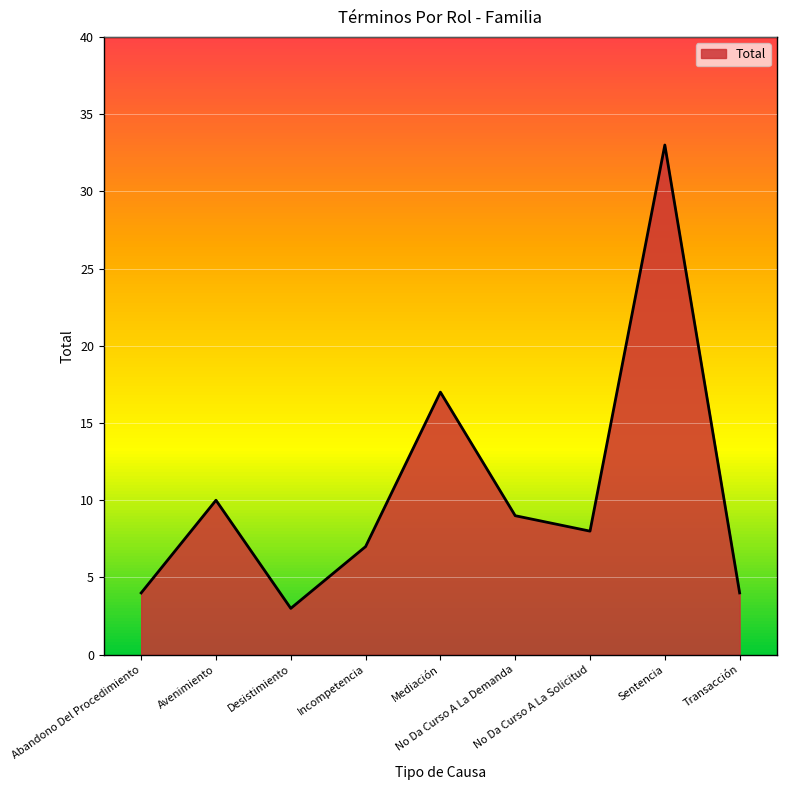

Reading right to left, extract all data points from this chart.

Transacción=4	Sentencia=33	No Da Curso A La Solicitud=8	No Da Curso A La Demanda=9	Mediación=17	Incompetencia=7	Desistimiento=3	Avenimiento=10	Abandono Del Procedimiento=4